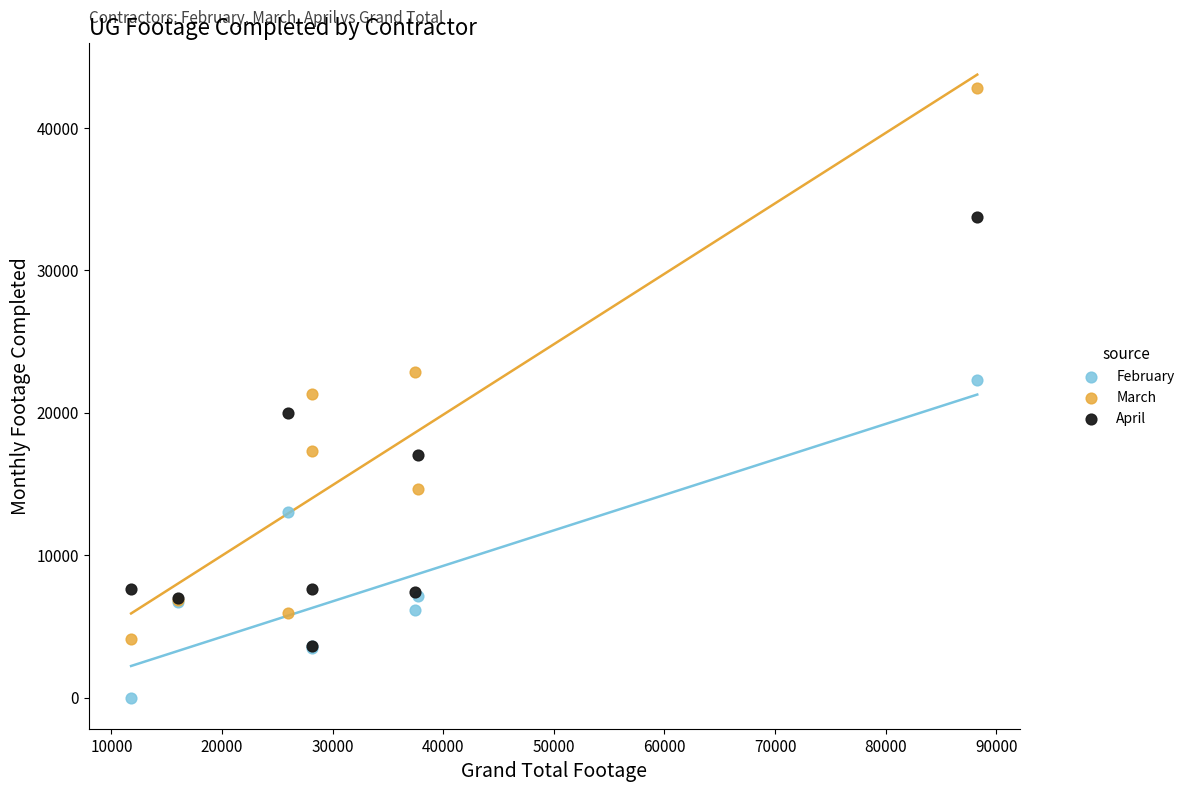

What are all the series names shown in the legend?

February, March, April